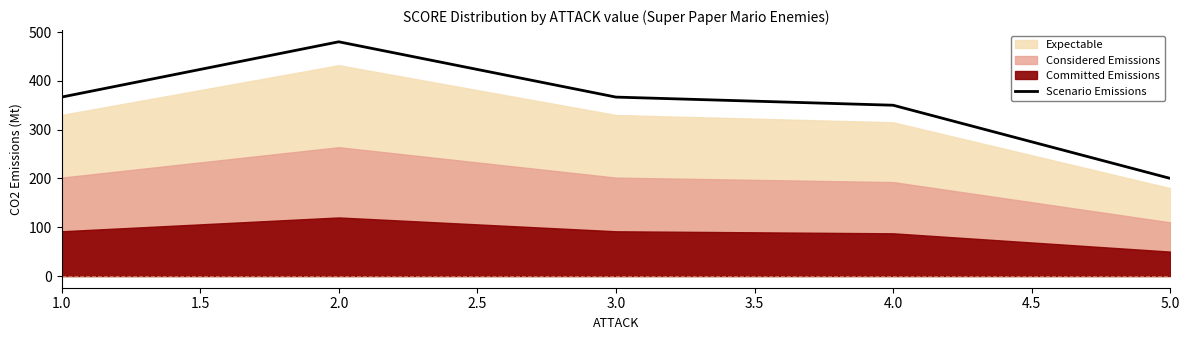

The value of Scenario Emissions at 5.0 is 335.1. True or false?

False